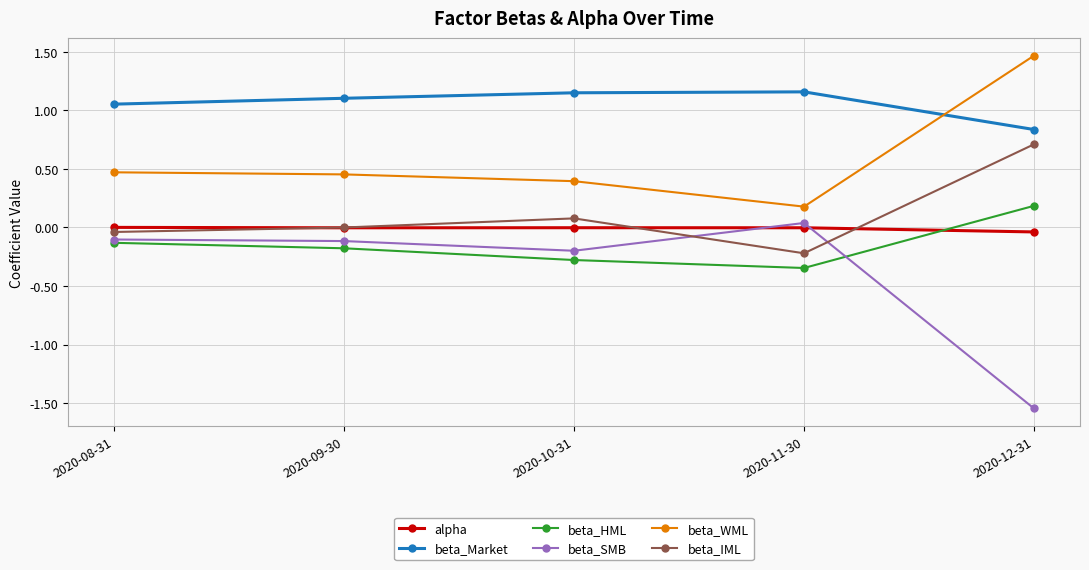

How many values in the beta_HML series are below 0?

4